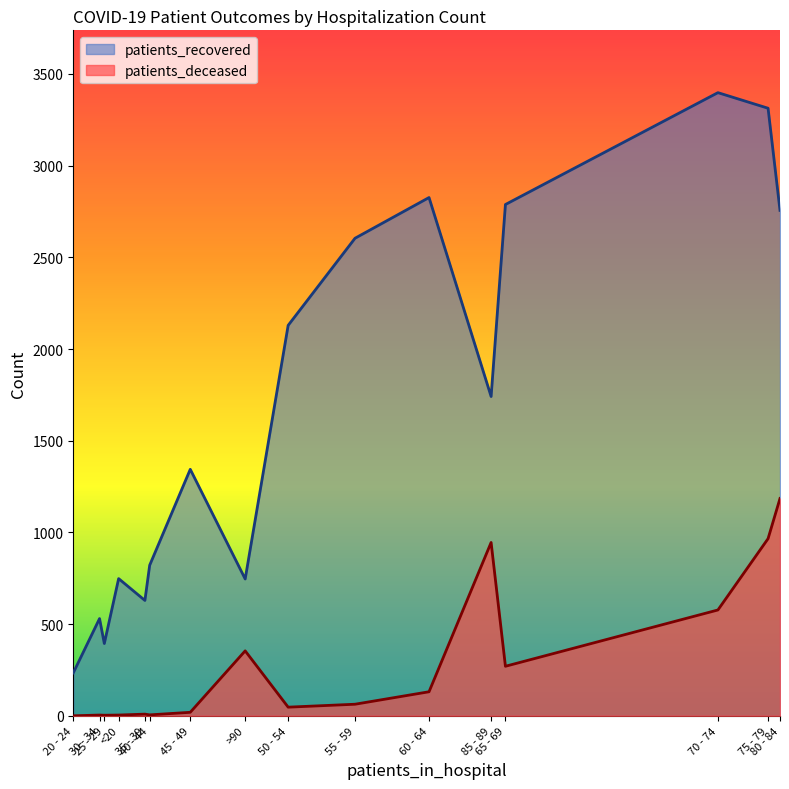

Reading right to left, what are all the values shown in this chart?

patients_recovered: >90=746	85 - 89=1741	80 - 84=2756	75 - 79=3313	70 - 74=3398	65 - 69=2788	60 - 64=2826	55 - 59=2604	50 - 54=2129	45 - 49=1344	40 - 44=821	35 - 39=629	30 - 34=530	25 - 29=394	20 - 24=234	<20=748
patients_deceased: >90=354	85 - 89=945	80 - 84=1185	75 - 79=966	70 - 74=577	65 - 69=270	60 - 64=131	55 - 59=63	50 - 54=47	45 - 49=19	40 - 44=5	35 - 39=9	30 - 34=4	25 - 29=3	20 - 24=0	<20=4